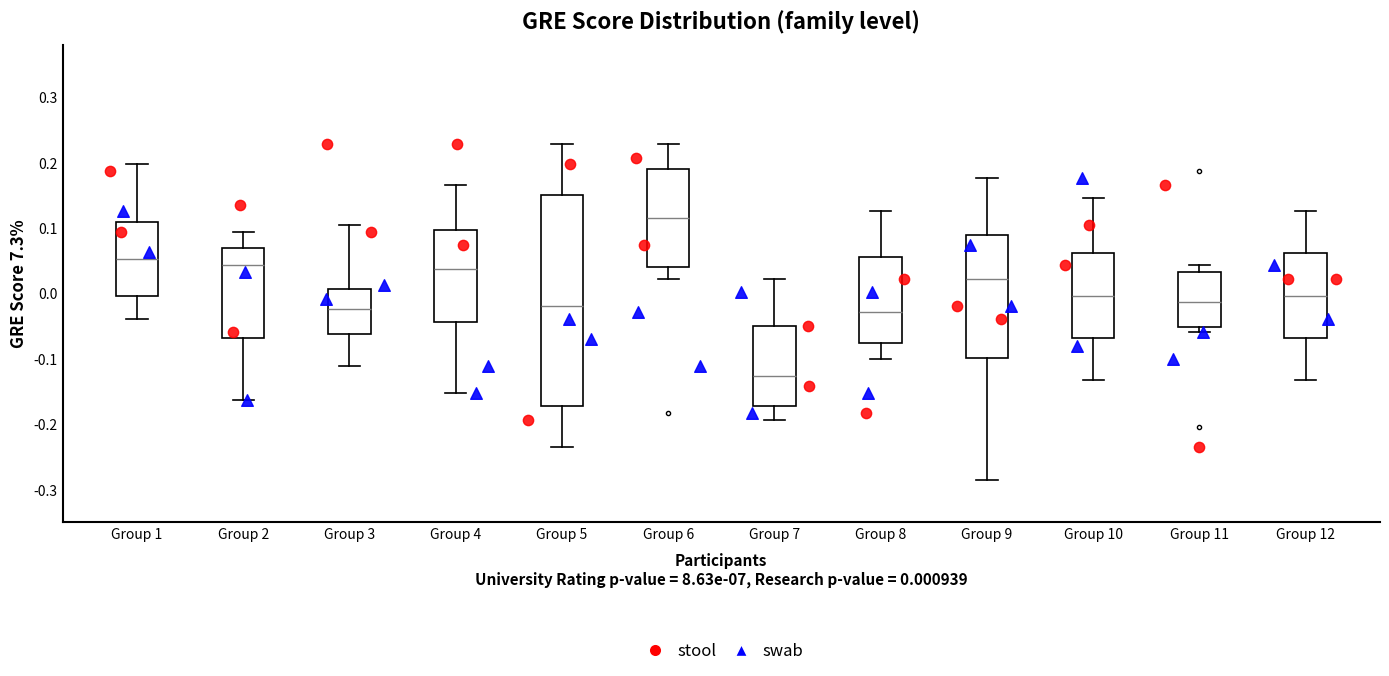

Which box has the lowest median line?

Group 7